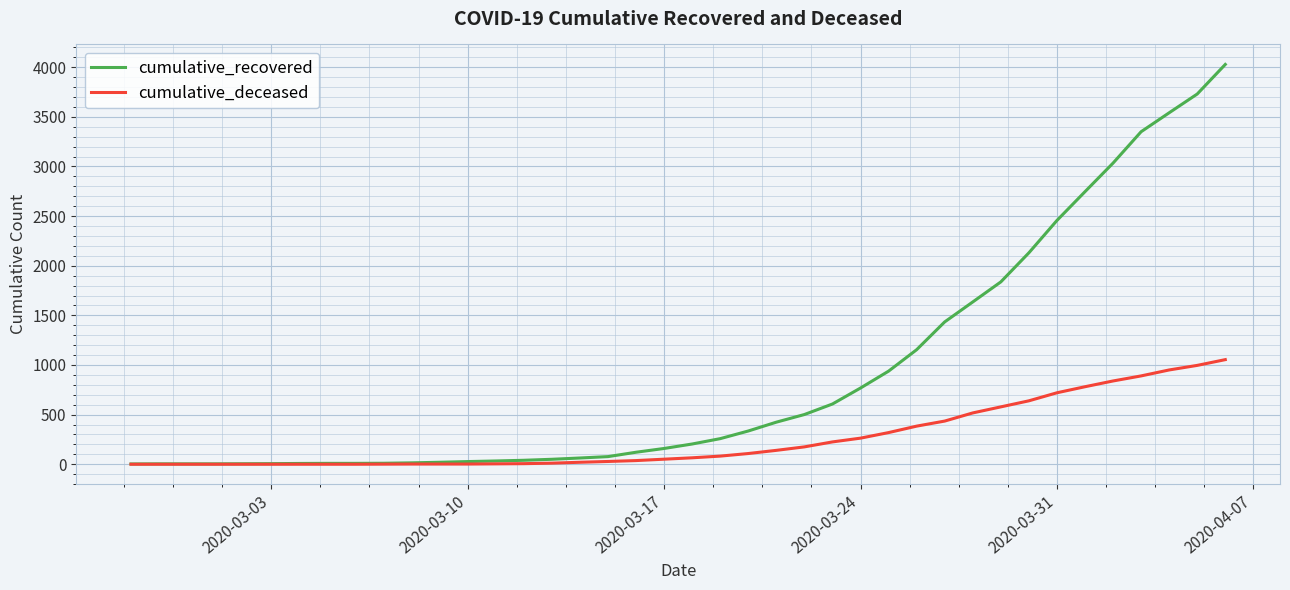

What is the highest value of the cumulative_deceased series?

1054